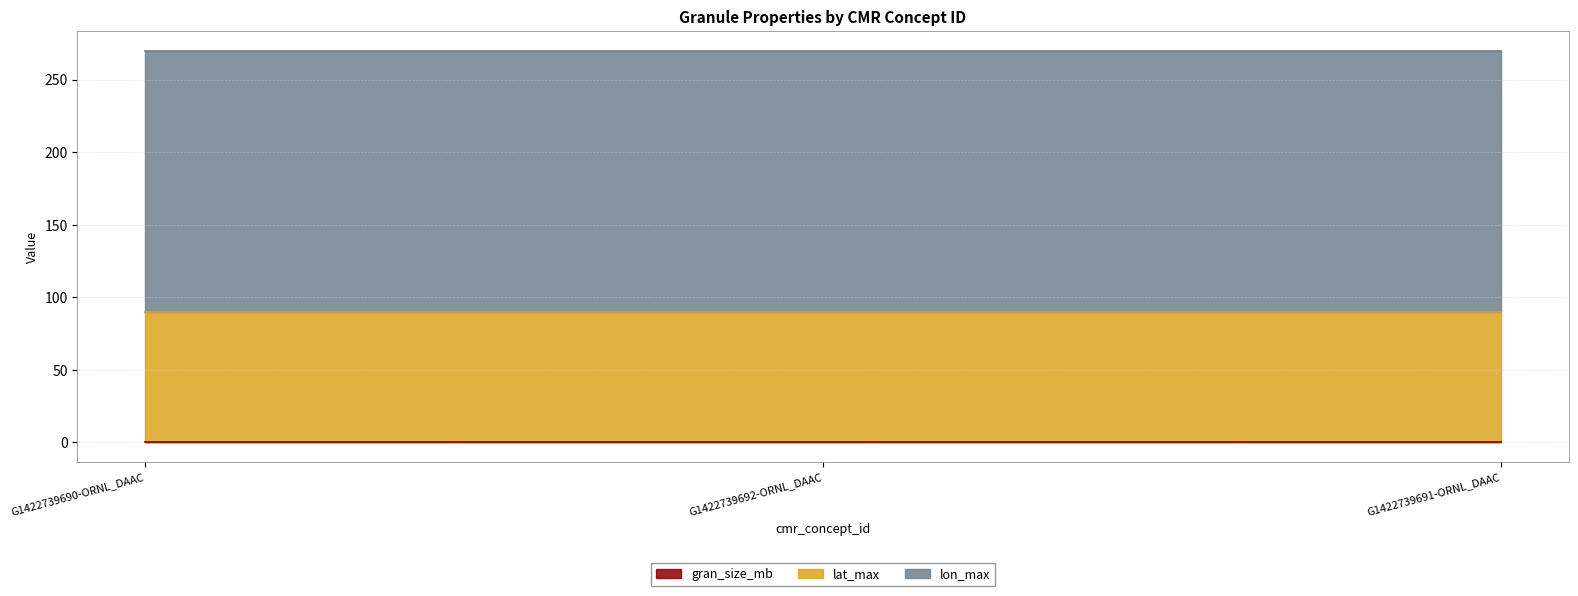

What is the label of the 1st point from the left?

G1422739690-ORNL_DAAC